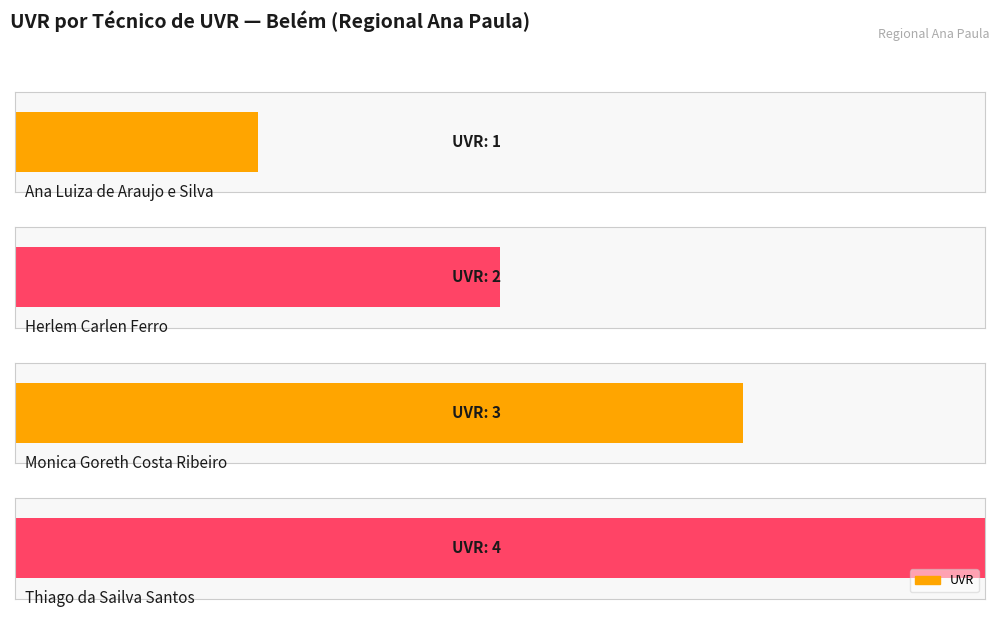

How many data points are above 3?

1